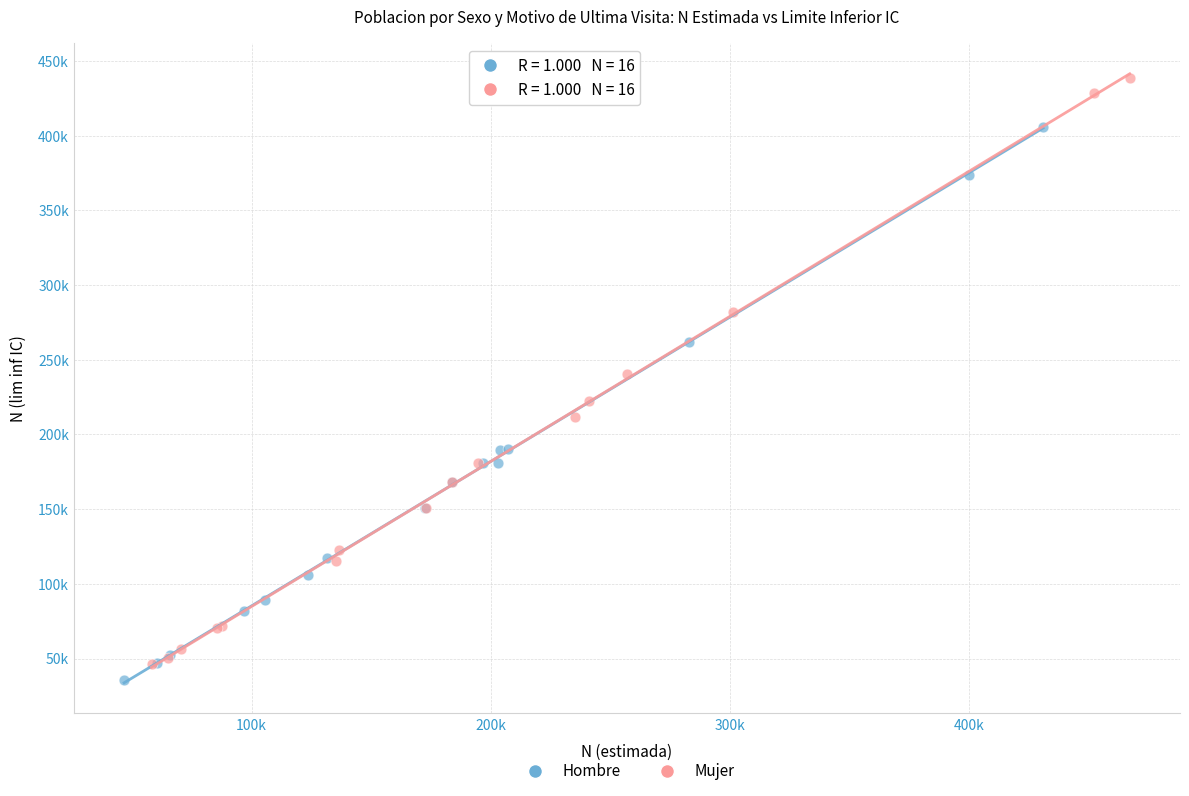

Which series reaches the maximum Y coordinate?

Mujer